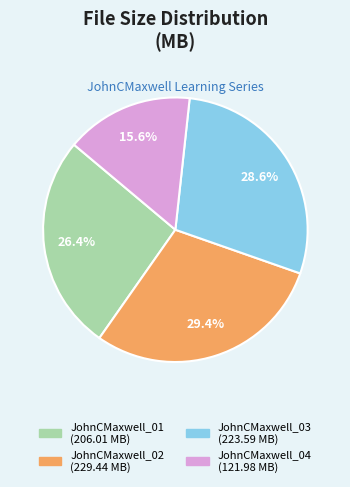

Rank the categories by value from lowest to highest.

JohnCMaxwell_04, JohnCMaxwell_01, JohnCMaxwell_03, JohnCMaxwell_02